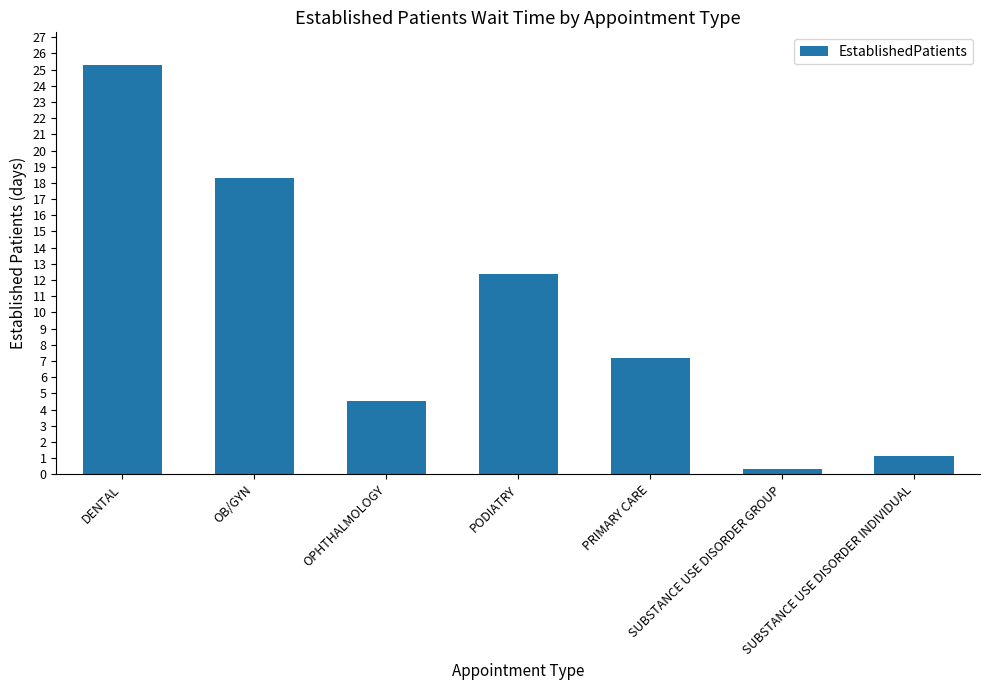

At which label is the value closest to 12?

PODIATRY